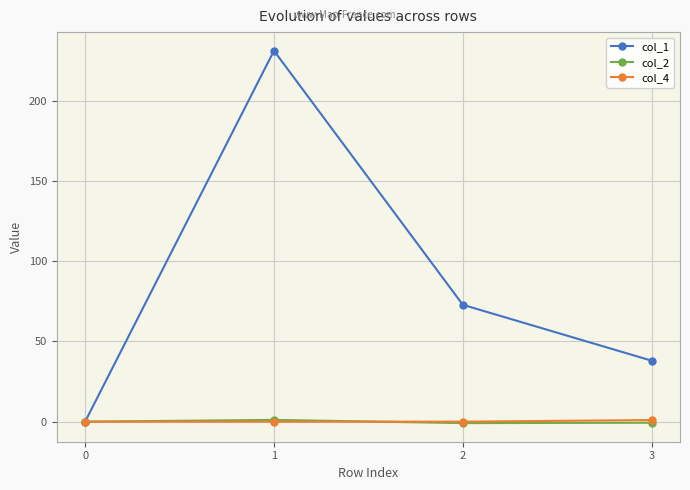

How many data points in col_4 are above 0?

1